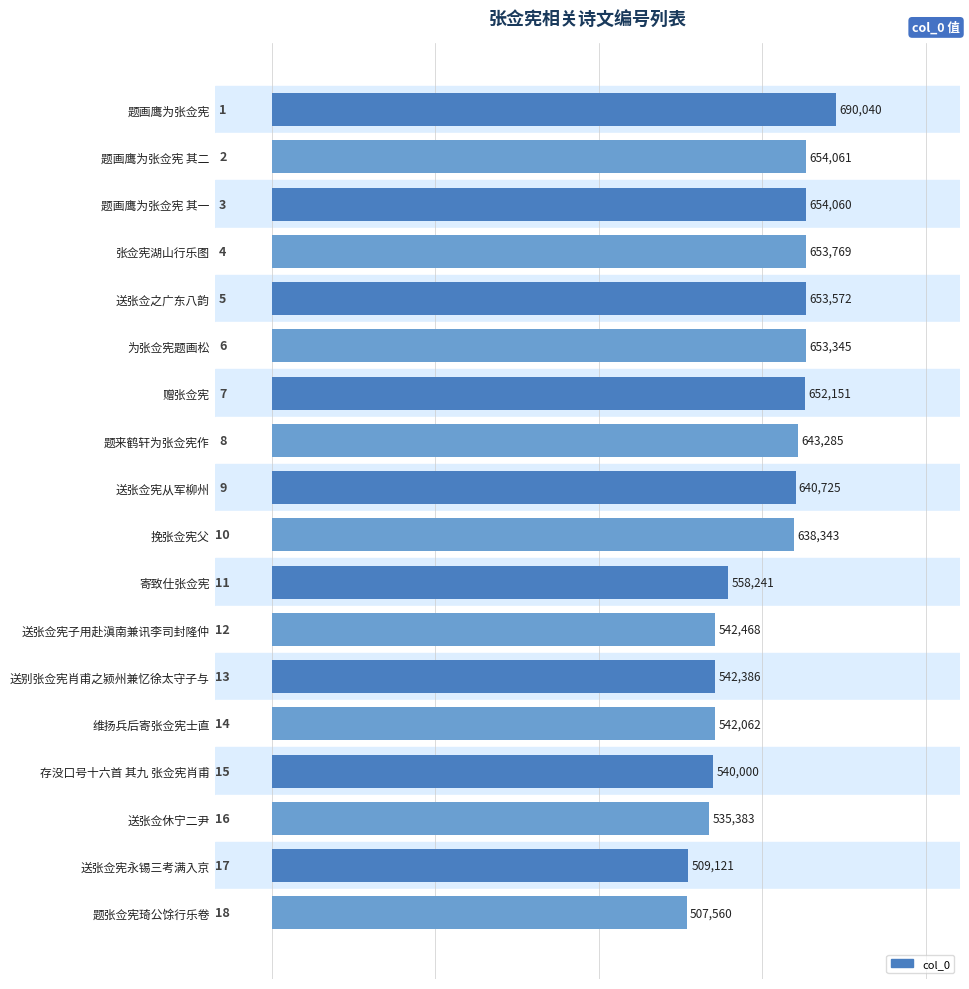

How many bars are there in total?

18